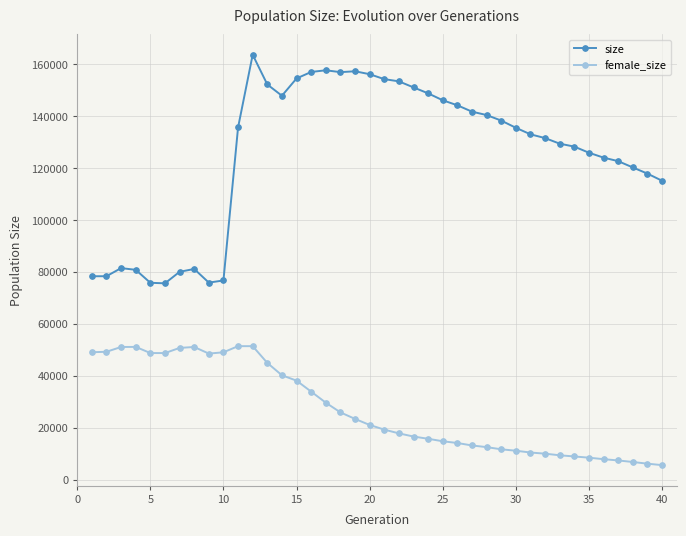

Is this an area chart (filled region under the line)?

No